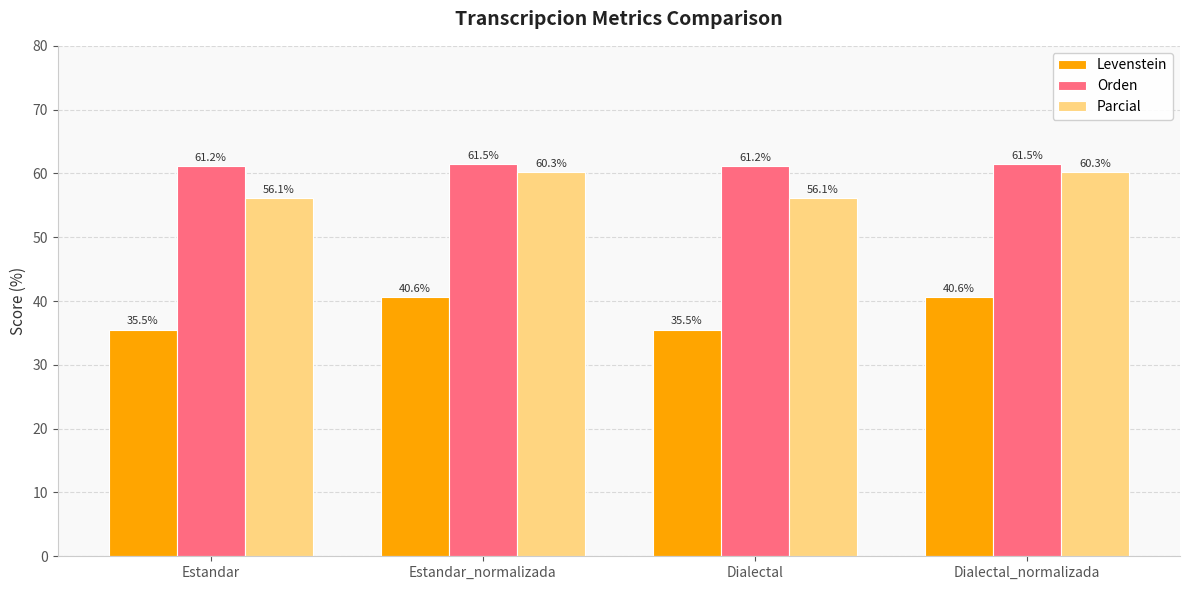

What is the difference between the maximum and minimum values in the Parcial series?

4.2